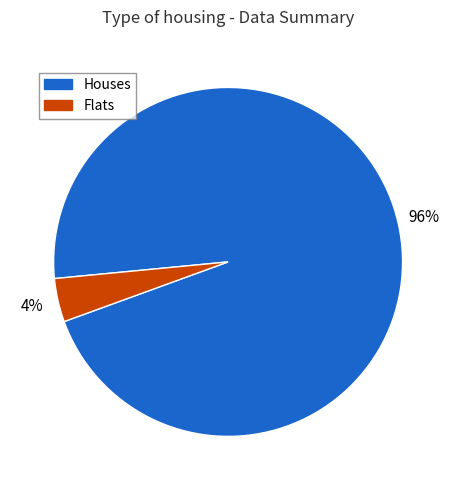

To the nearest percent, what is the difference between the largest and smallest slice percentages?

92%